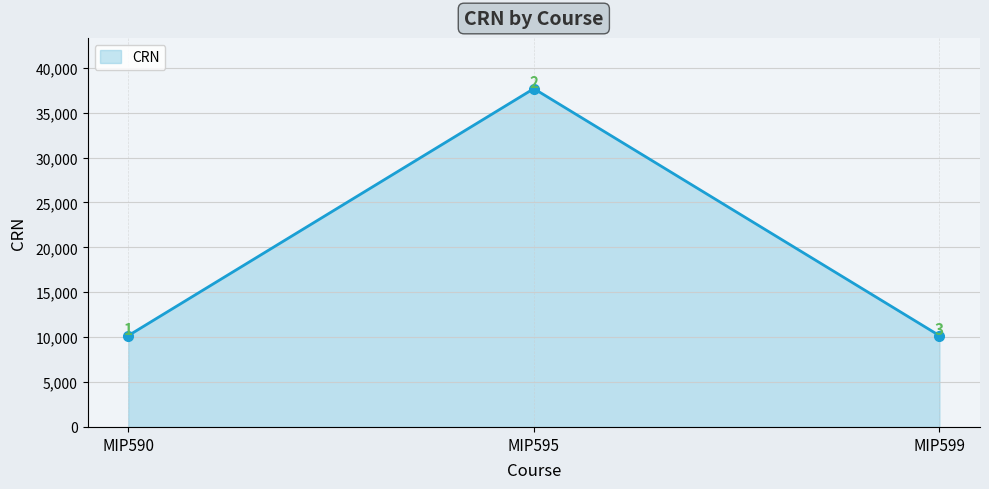

The chart shows a value of 13469 at MIP590. True or false?

False